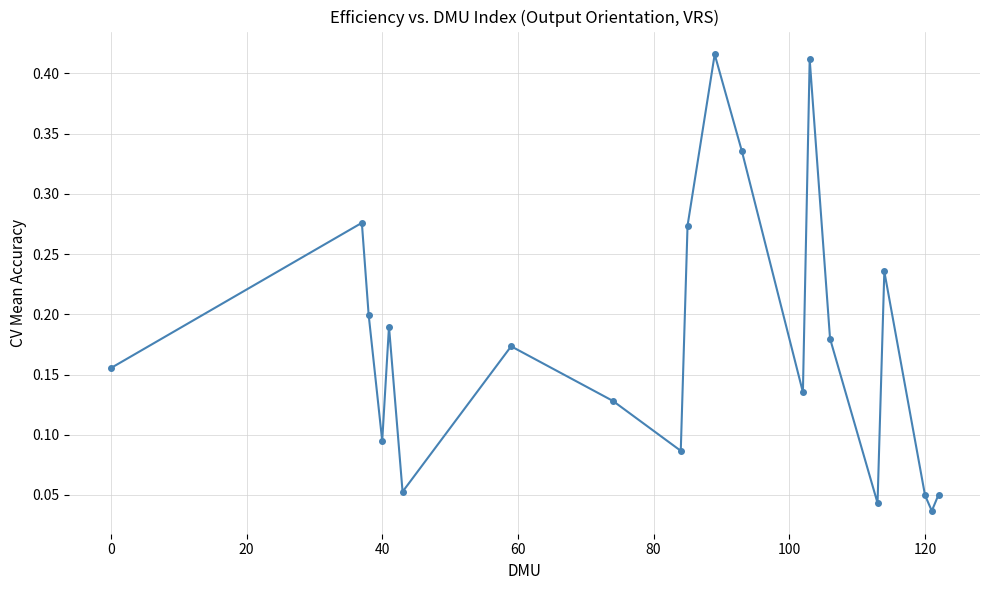

How many points are lower than both their immediate neighbors (excluding endpoints)?

6